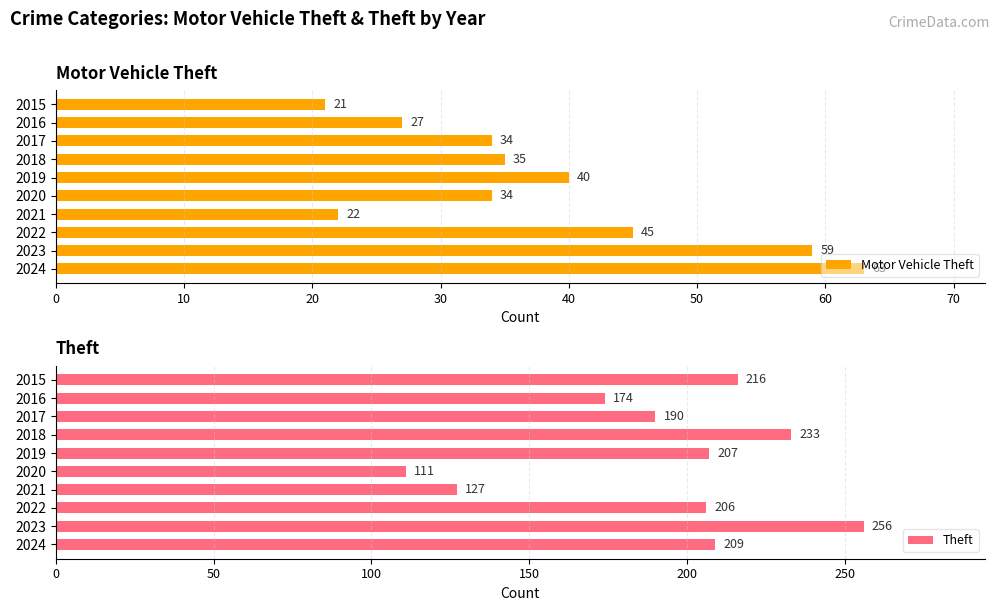

How many data points in Theft are above 207?

4